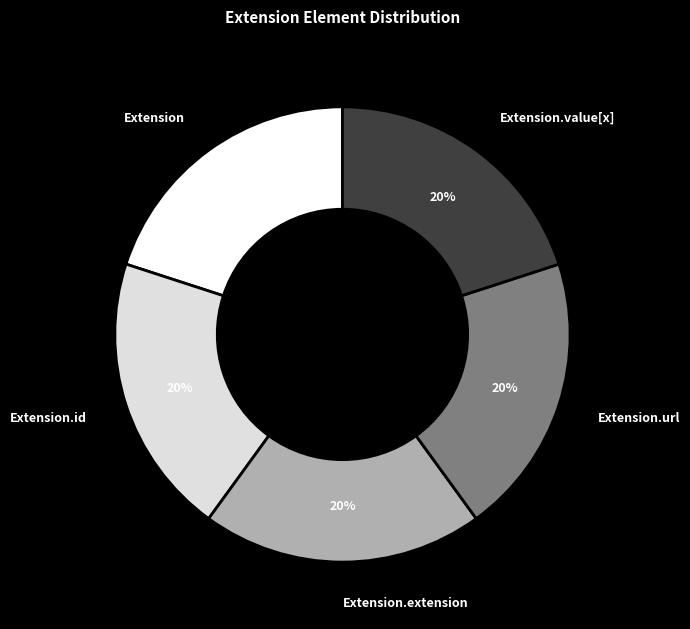

Combined, do Extension.url and Extension.id account for over 50%?

No